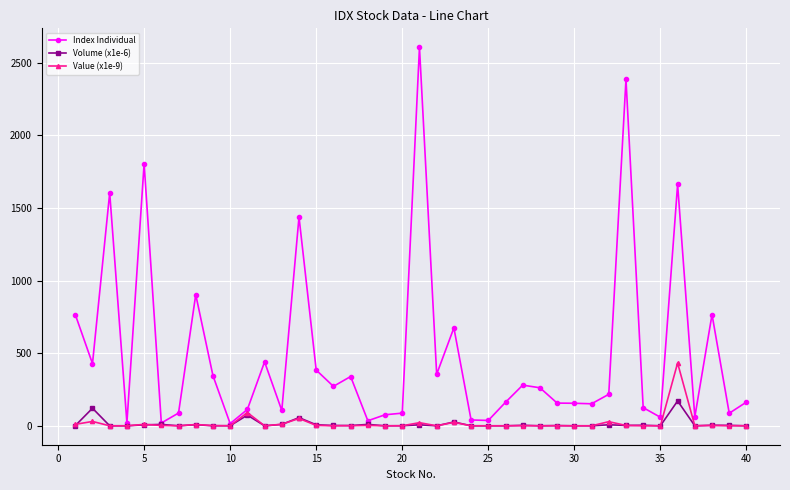

Does the chart have visible grid lines?

Yes